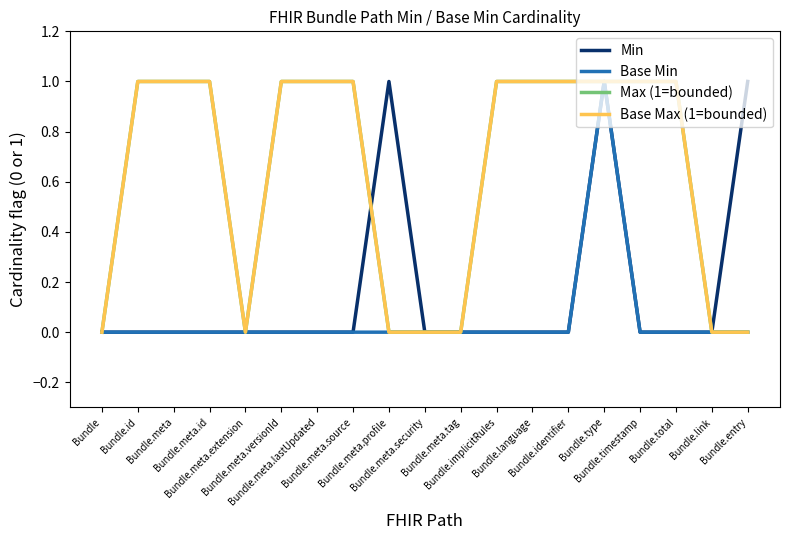

Reading left to right, list all the values displayed in this chart.

Min: 0	0	0	0	0	0	0	0	1	0	0	0	0	0	1	0	0	0	1
Base Min: 0	0	0	0	0	0	0	0	0	0	0	0	0	0	1	0	0	0	0
Max (1=bounded): 0	1	1	1	0	1	1	1	0	0	0	1	1	1	1	1	1	0	0
Base Max (1=bounded): 0	1	1	1	0	1	1	1	0	0	0	1	1	1	1	1	1	0	0